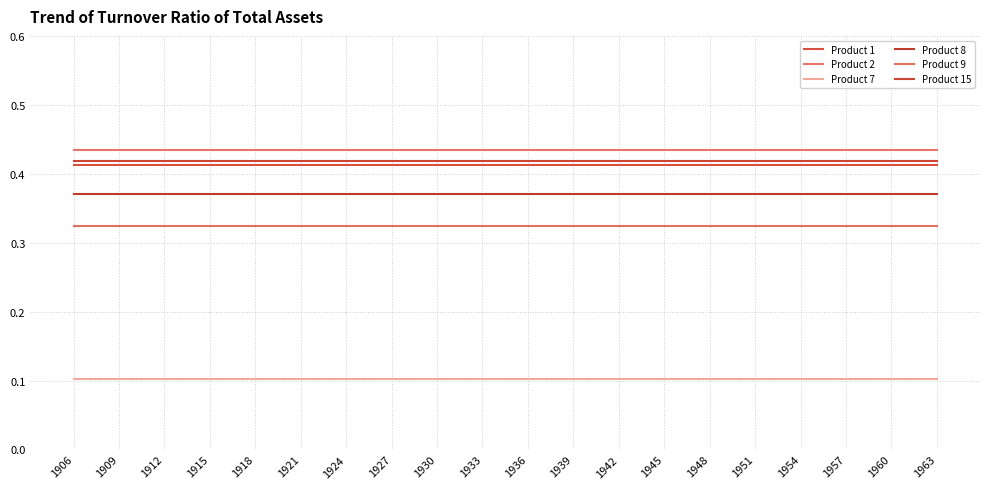

What is the sum of all Product 2 values?

8.7